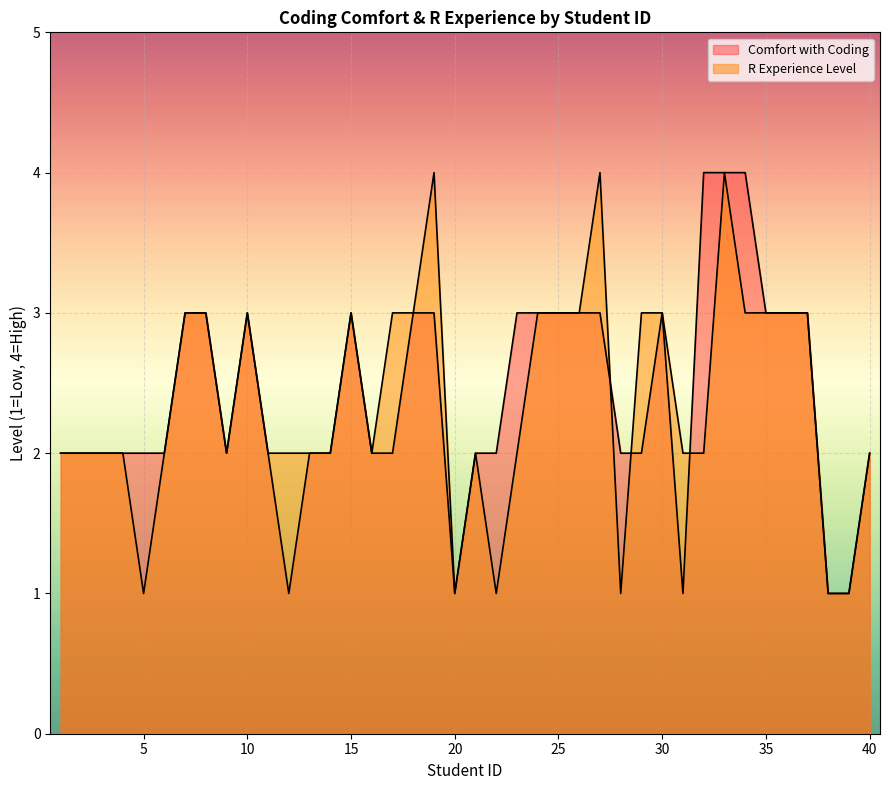

What is the maximum value for Comfort with Coding?

4